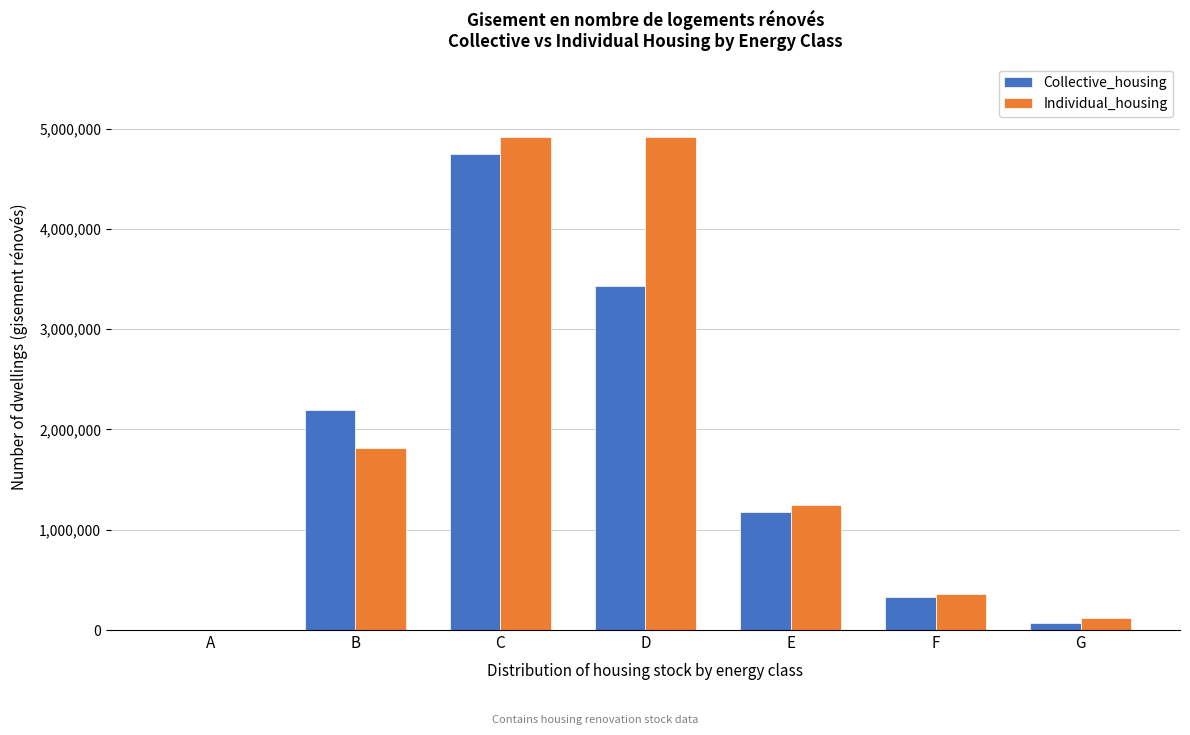

Reading left to right, transcribe all the data shown in this chart.

Collective_housing: A=0	B=2196536	C=4742497	D=3431238	E=1172487	F=334023	G=66486
Individual_housing: A=0	B=1813454	C=4912324	D=4912324	E=1244868	F=354820	G=116367